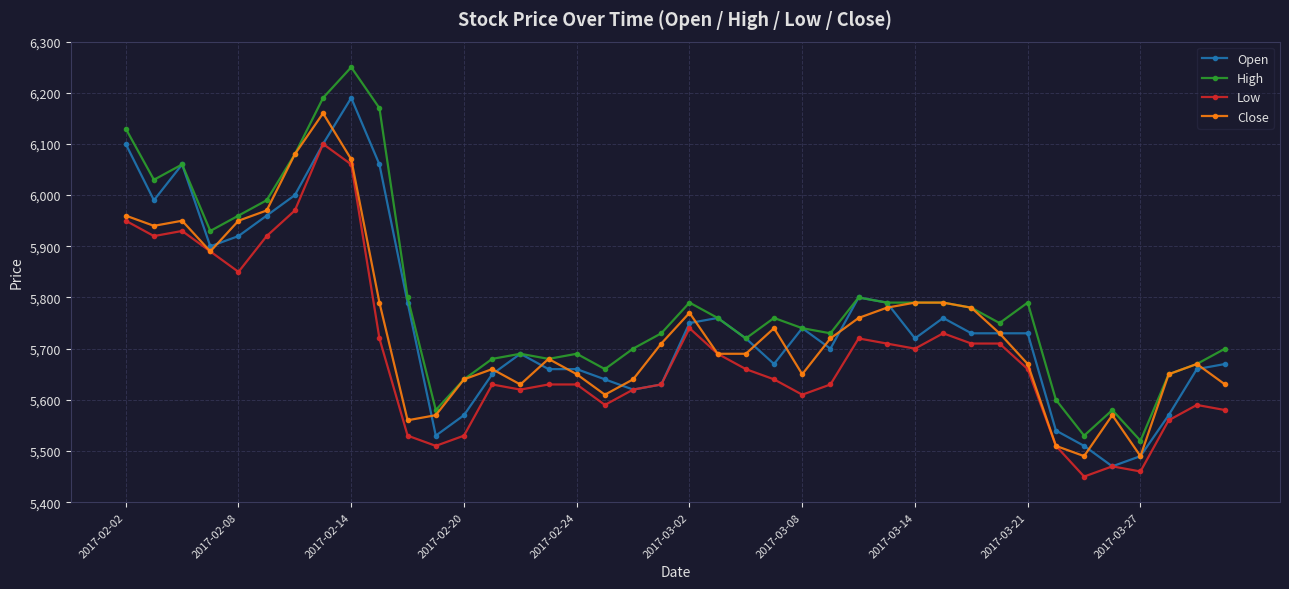

What is the value of the Low point at the 37th from the left?

5460